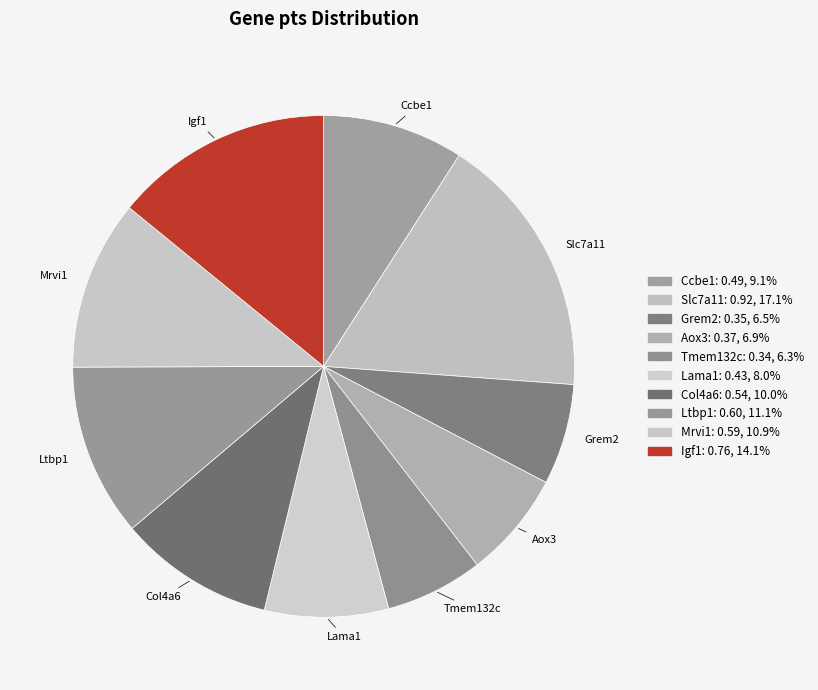

To the nearest percent, what is the average slice percentage?

10%